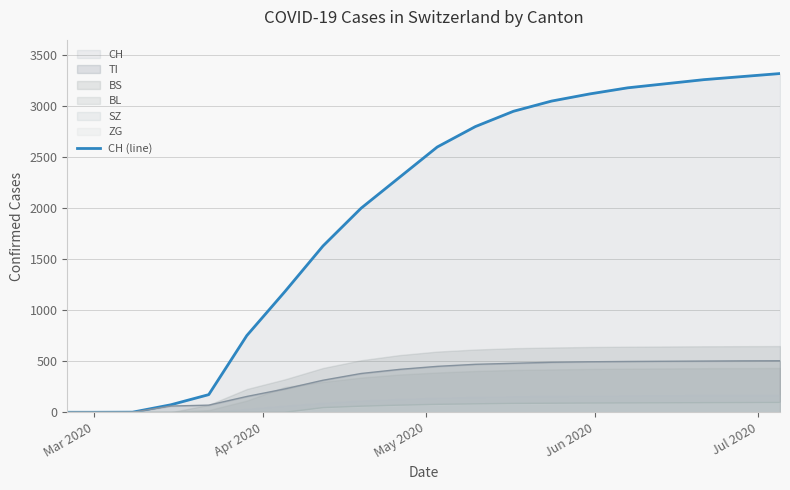

What is the maximum value for ZG?

96